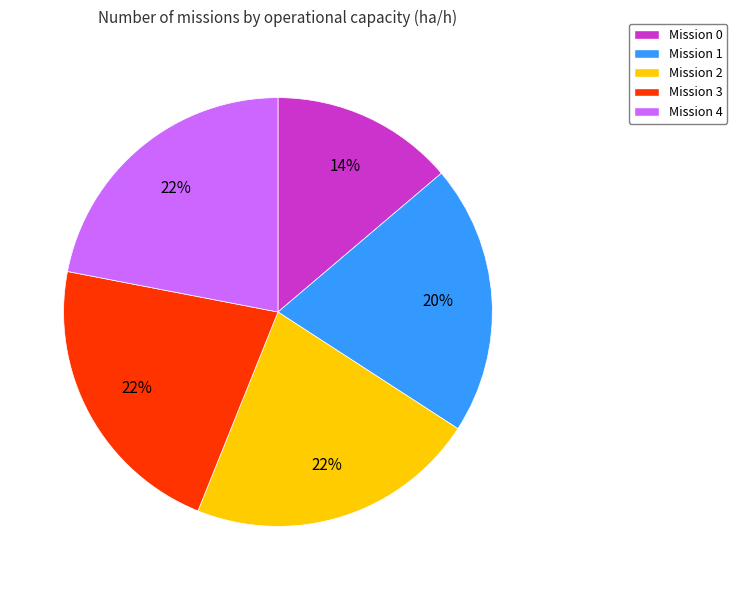

What percentage is the Mission 0 slice, to the nearest percent?

14%